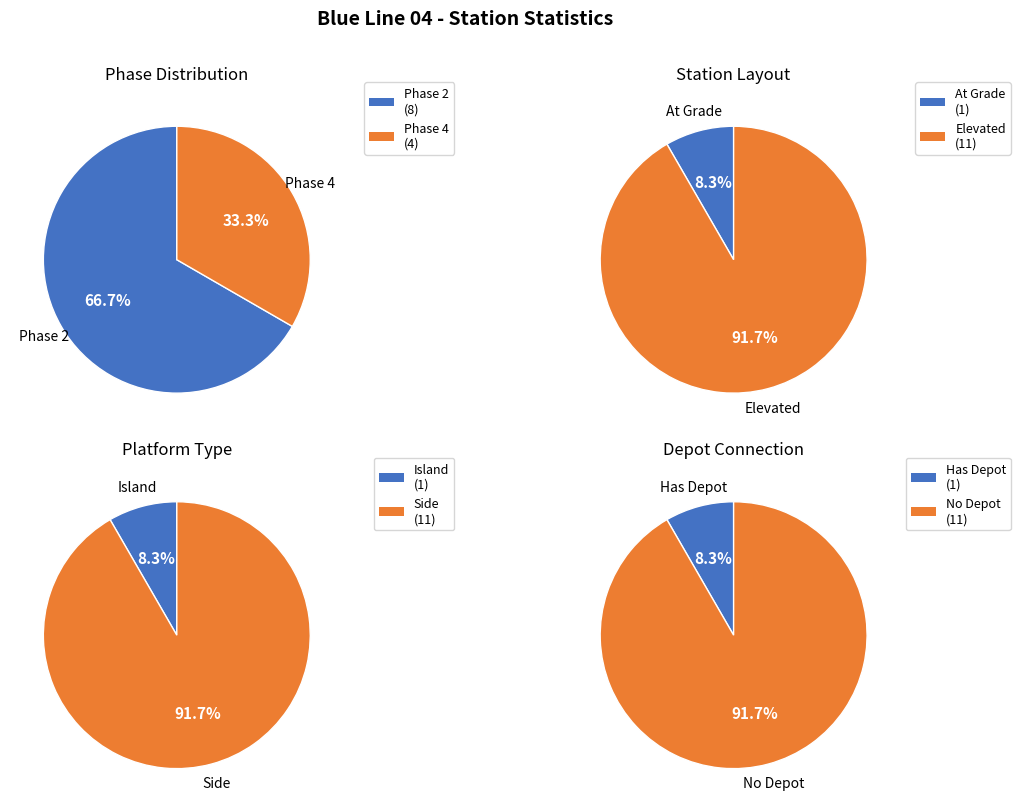

What percentage do Phase 2 and Phase 4 together represent?

100.0%